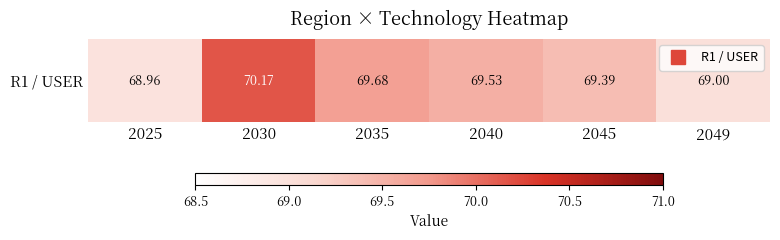

Reading right to left, transcribe all the data shown in this chart.

69.0	69.4	69.5	69.7	70.2	69.0